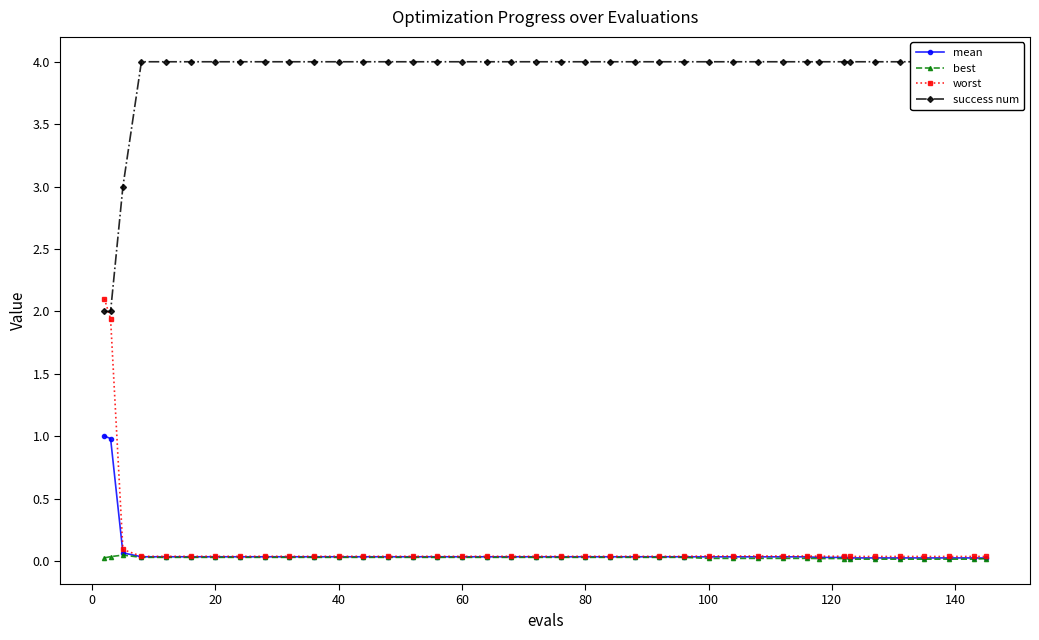

Is it true that best equals 0.0 at 10?

False